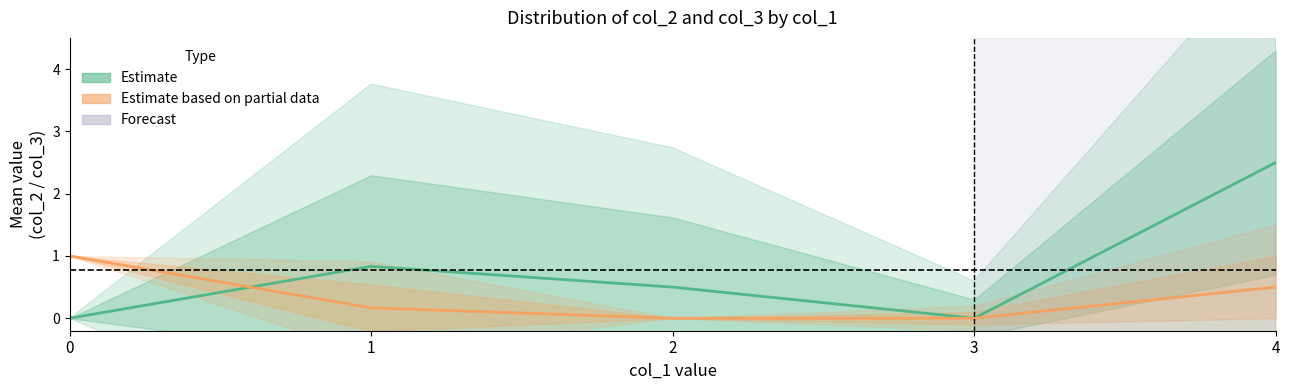

Is it true that Estimate based on partial data equals 0.5 at 4?

True